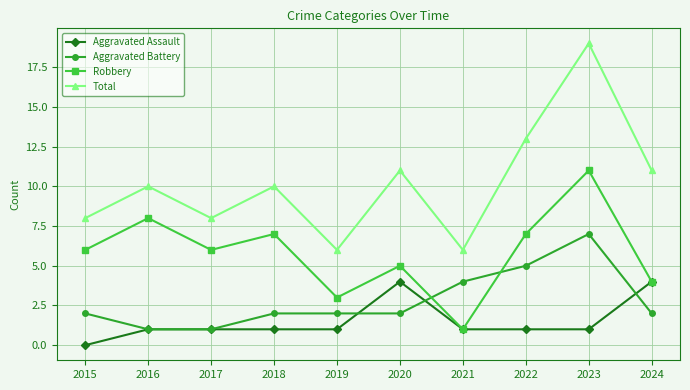

The value of Aggravated Battery at 2015 is 1. True or false?

False